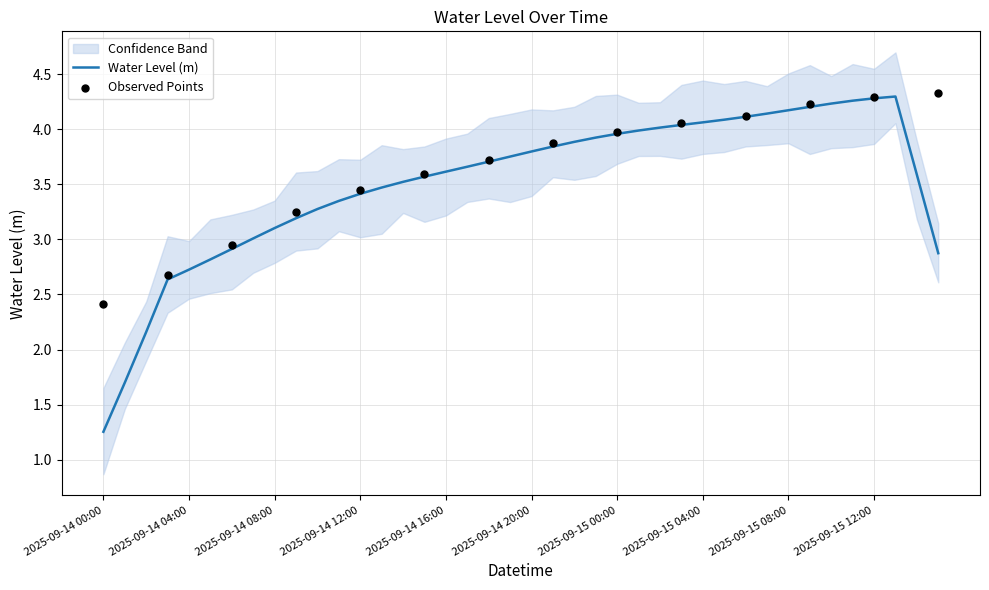

What is the change in value from 2025-09-14 12:00 to 2025-09-14 14:00?

+0.1